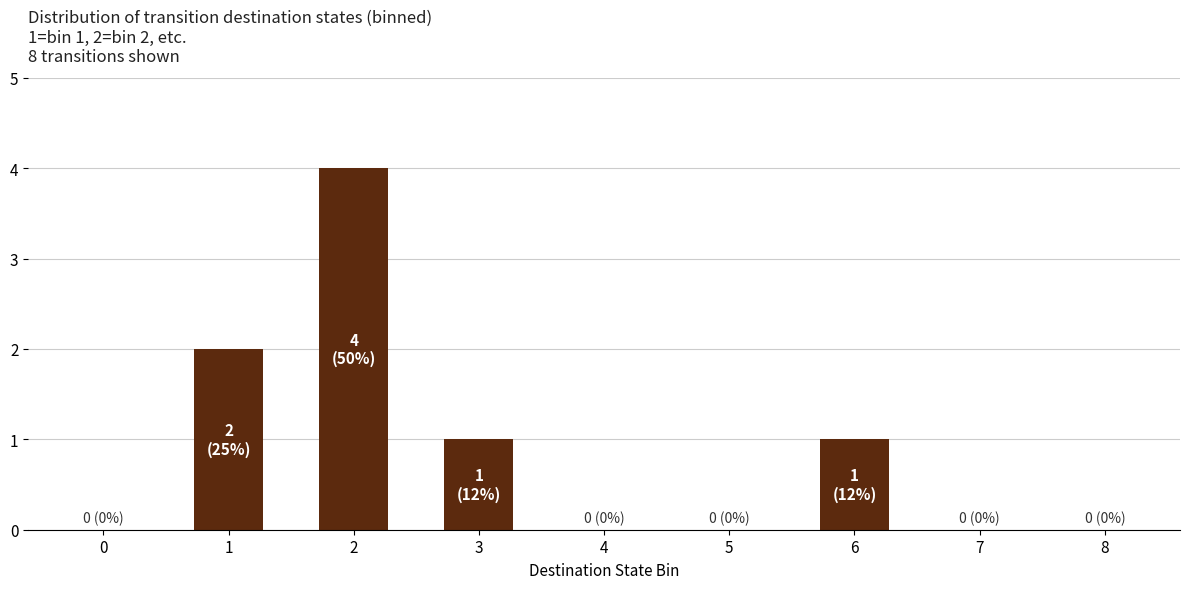

Reading left to right, list all the values displayed in this chart.

0=0	1=2	2=4	3=1	4=0	5=0	6=1	7=0	8=0